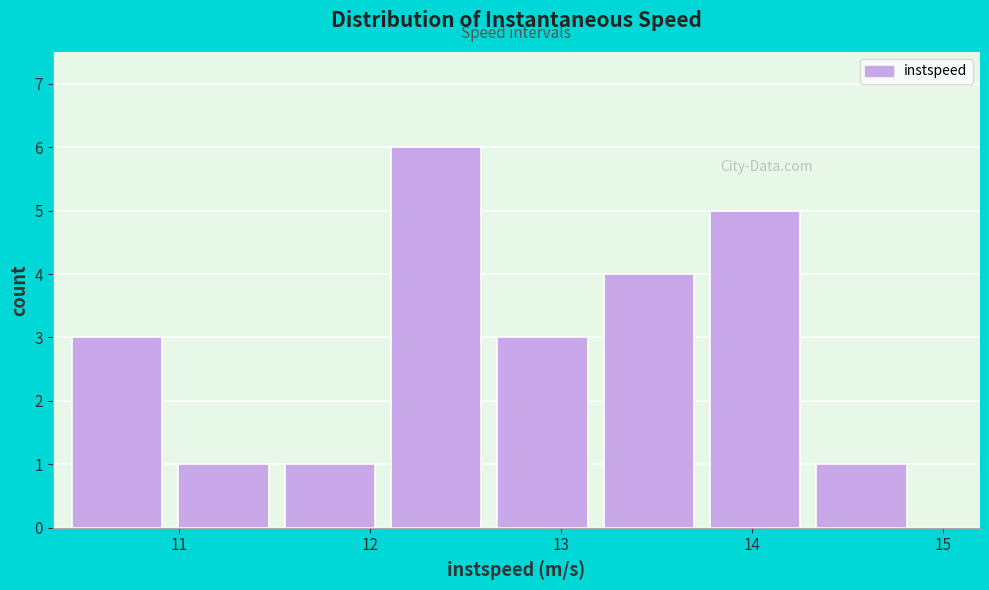

Reading left to right, list every bar in this chart as the range it spans on the x-axis followed by its height. Neither the bar edges nor the heights are printed on the chart, so give them approximately, as read against the axes.

10.4 to 11.0: 3
11.0 to 11.6: 1
11.6 to 12.1: 1
12.1 to 12.7: 6
12.7 to 13.2: 3
13.2 to 13.8: 4
13.8 to 14.3: 5
14.3 to 14.9: 1